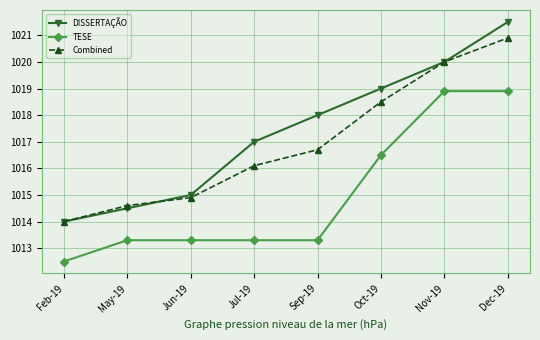

Is it true that DISSERTAÇÃO equals 1019.0 at Oct-19?

True